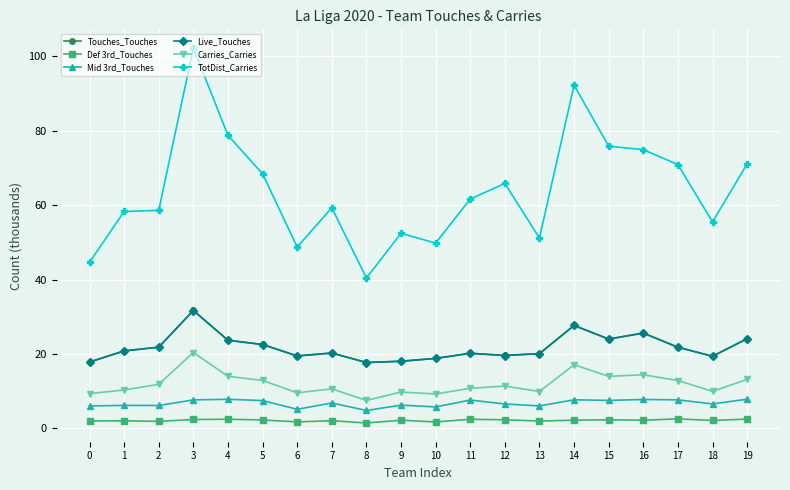

Is this an area chart (filled region under the line)?

No